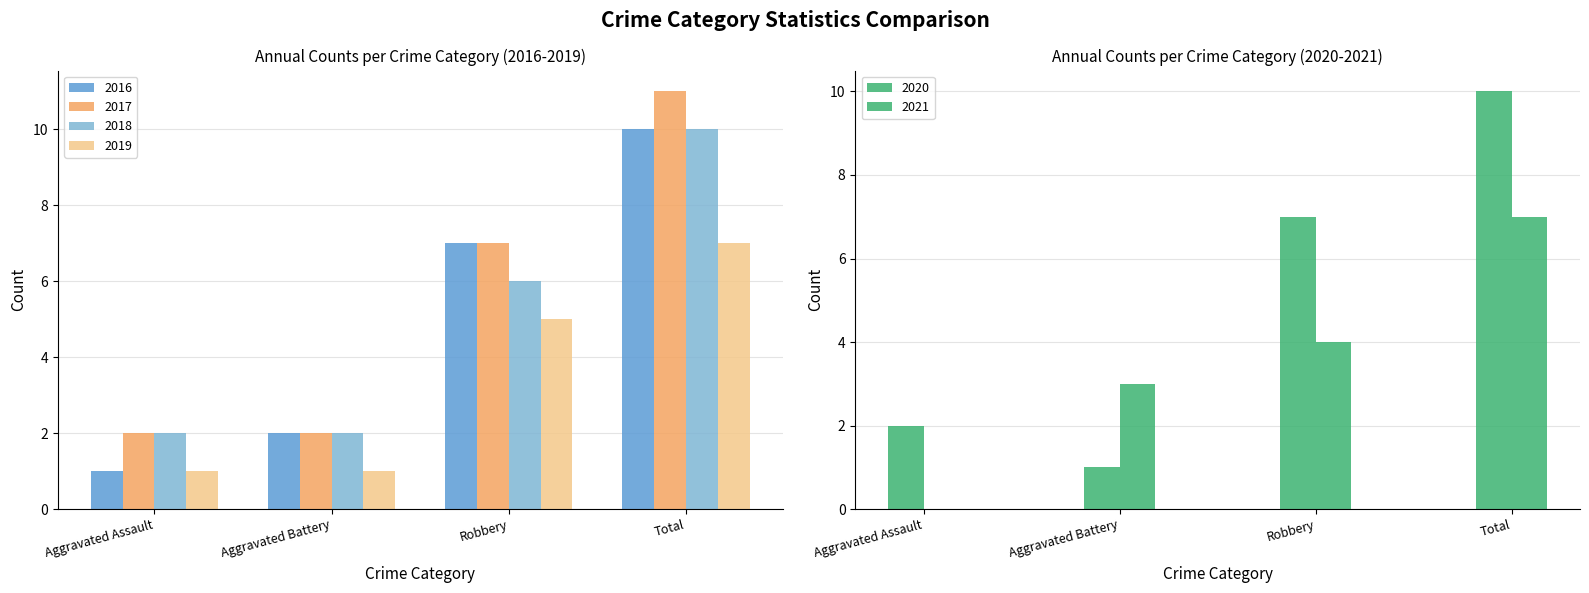

True or false: 2016 has a value of 10 at Robbery.

False